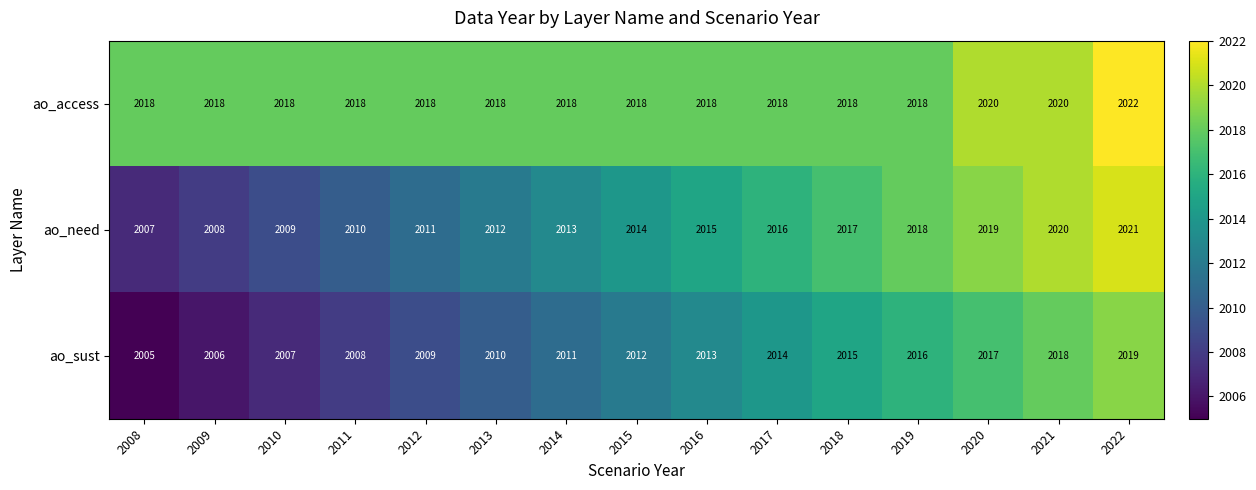

List the series in order of their overall mean, highest first.

ao_access, ao_need, ao_sust